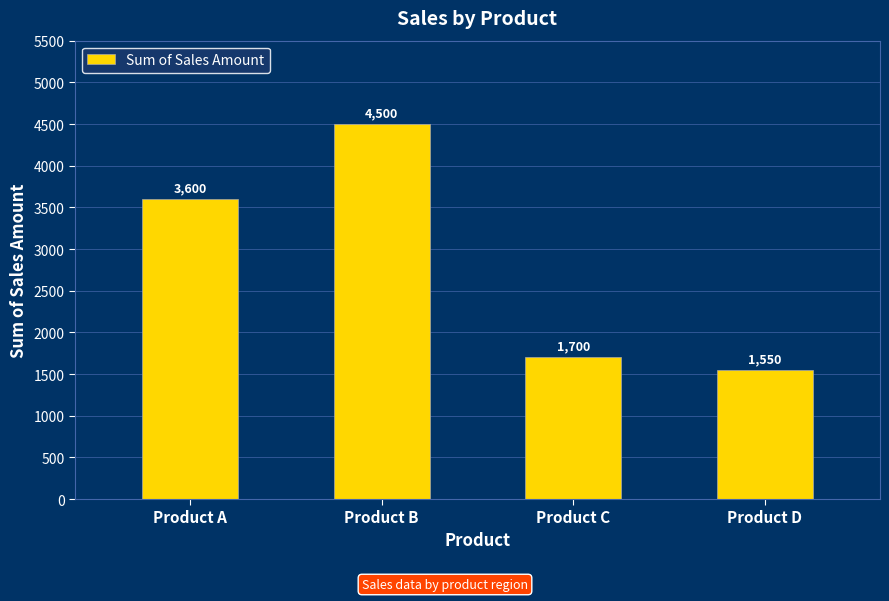

Reading left to right, what are all the values shown in this chart?

3600	4500	1700	1550